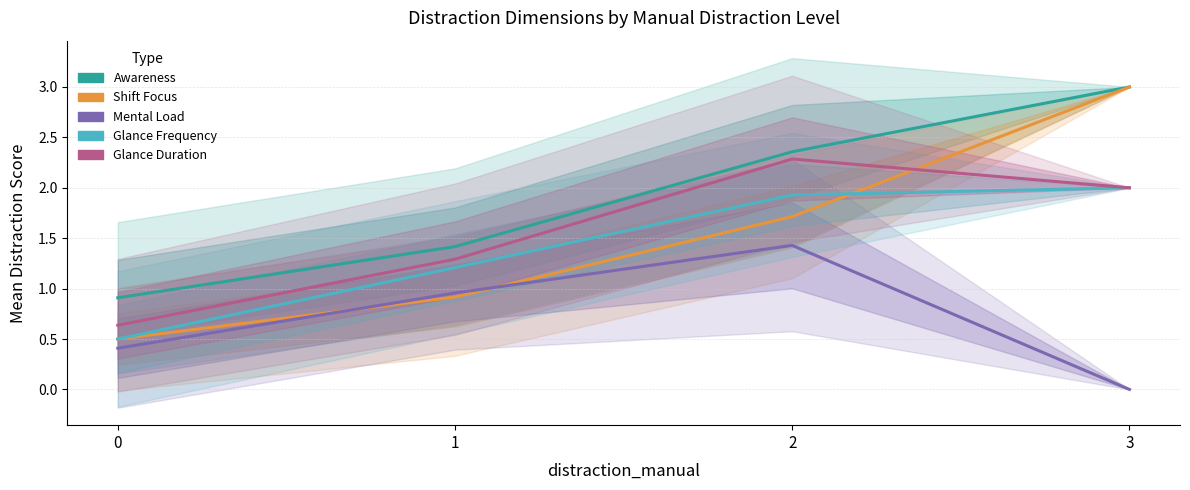

Which series changed the most between 1 and 2?

Glance Duration